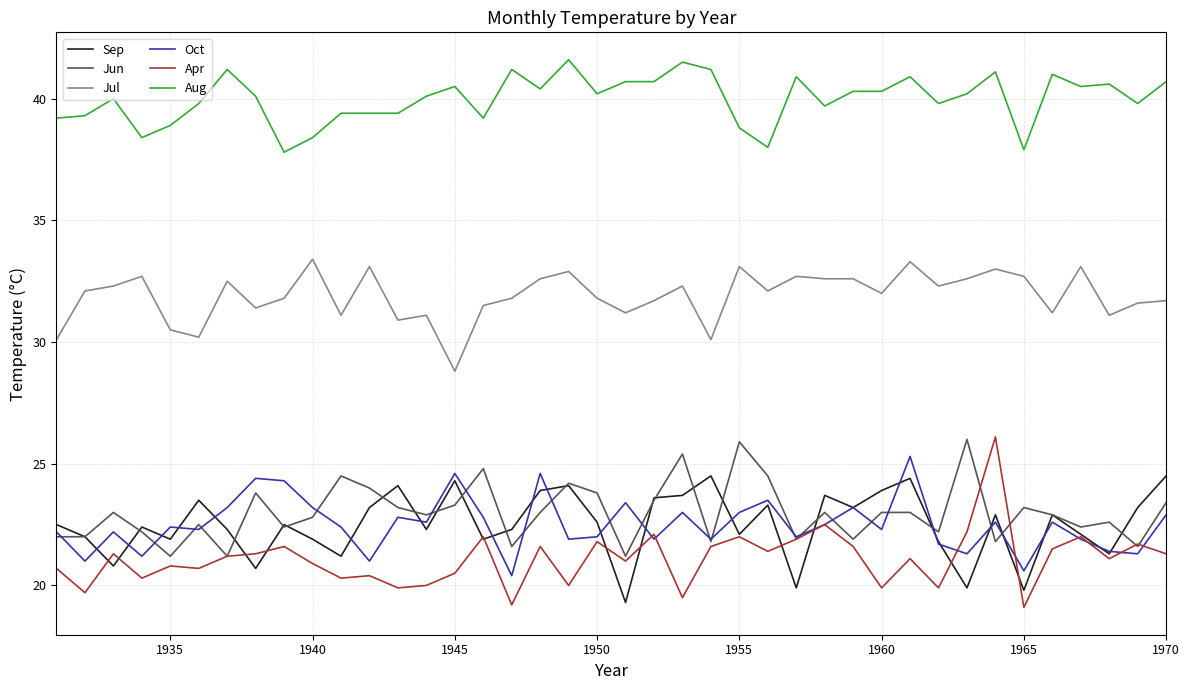

Count the number of data series in this chart.

6